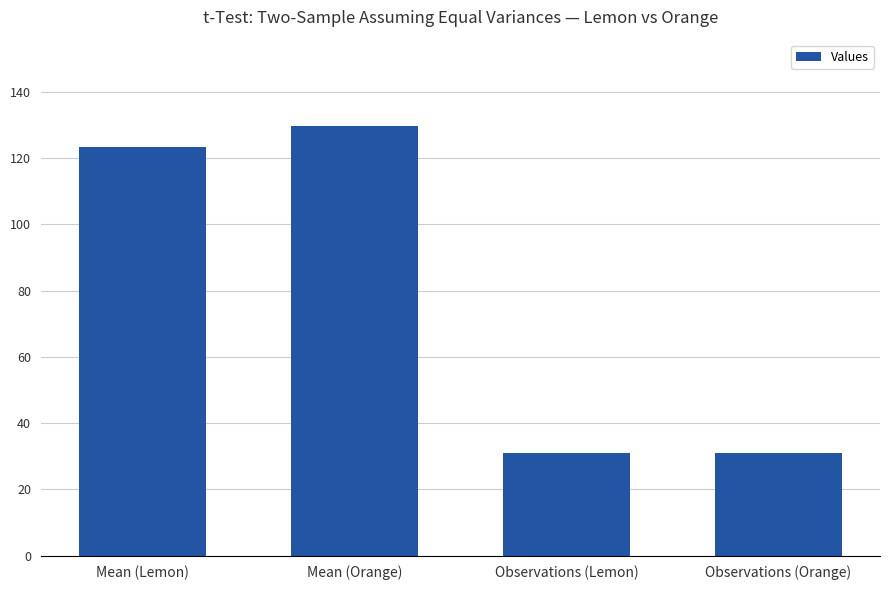

What is the value of the 3rd bar from the left?

31.0